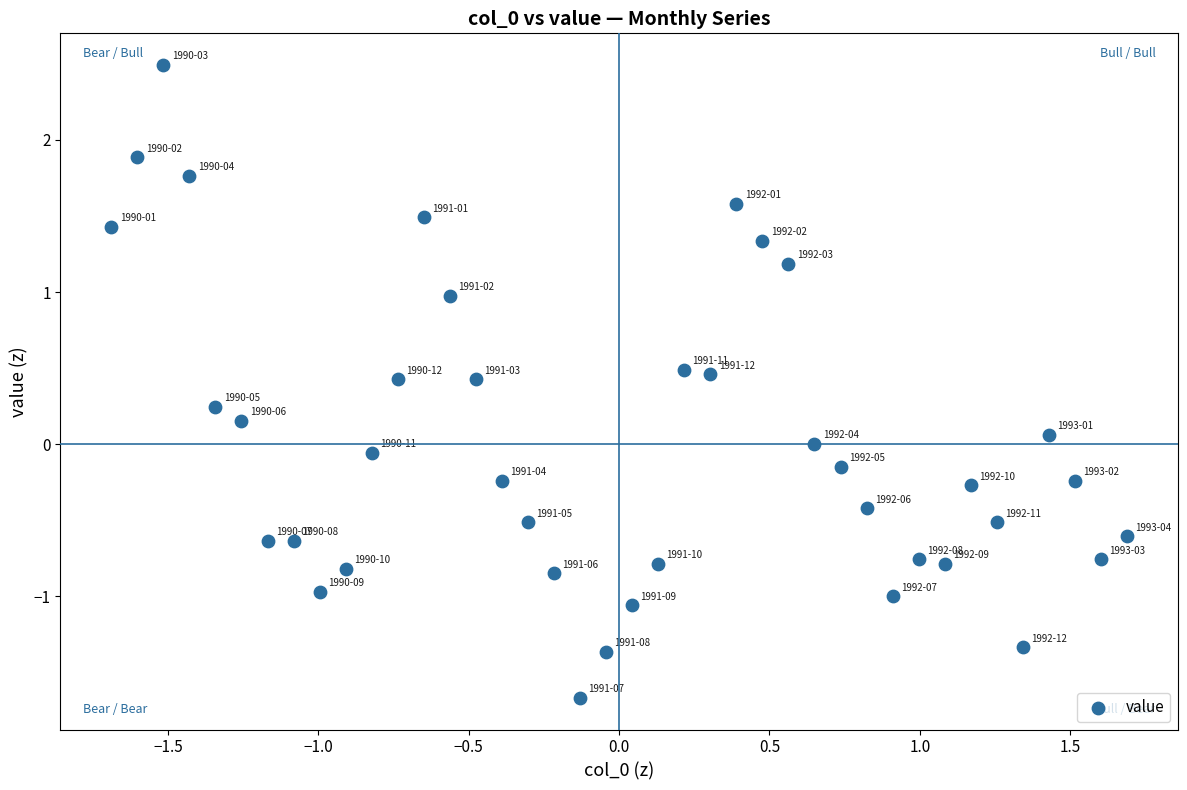

What is the range of Y values (max minus min)?

4.2